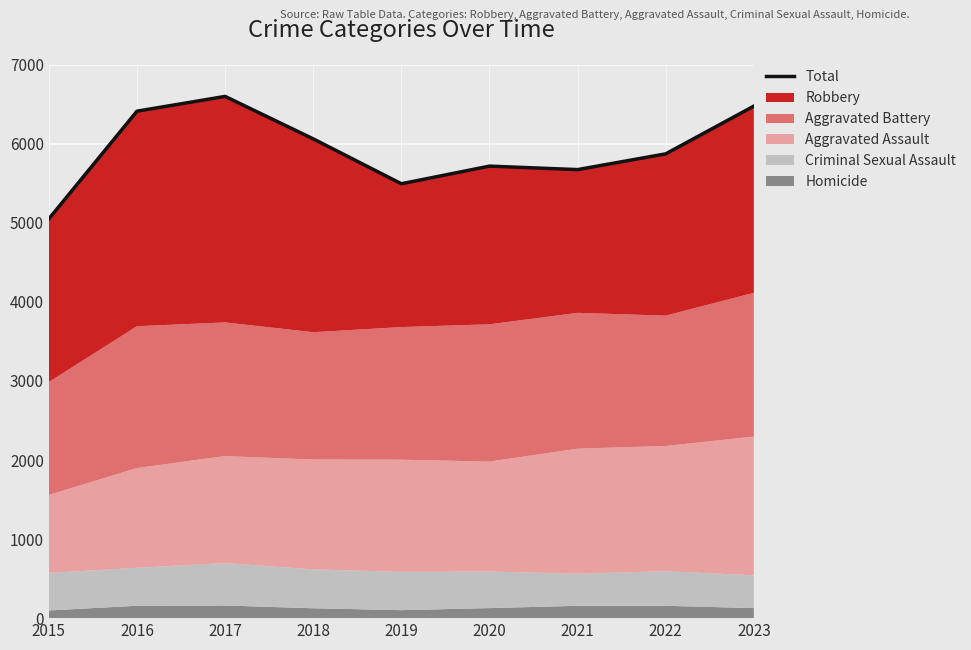

What is the change in value from 2019 to 2021?

+179